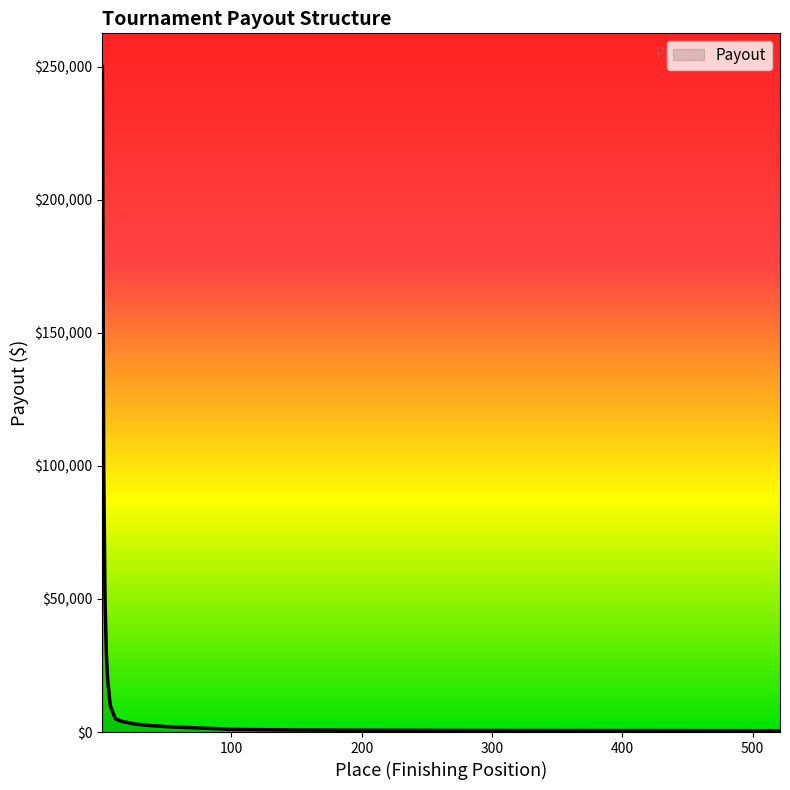

What is the greatest value displayed?

250000